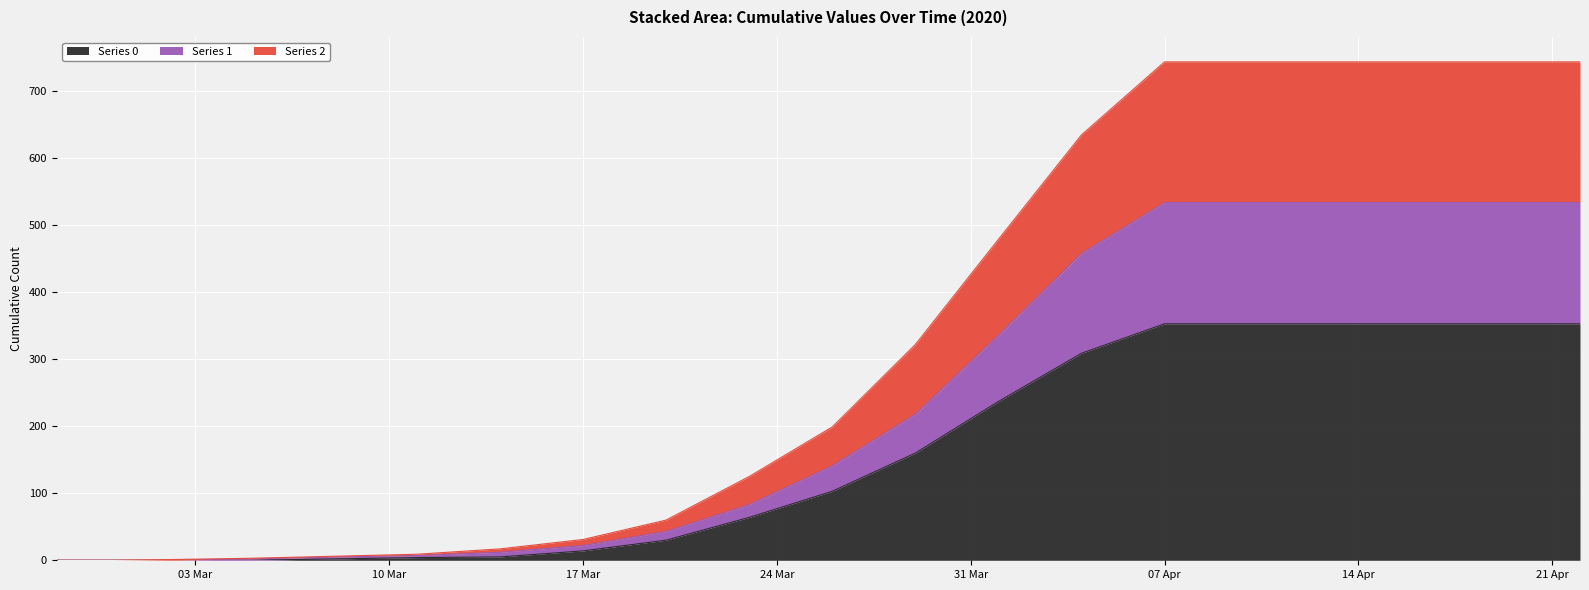

How many data points does each series have?

20